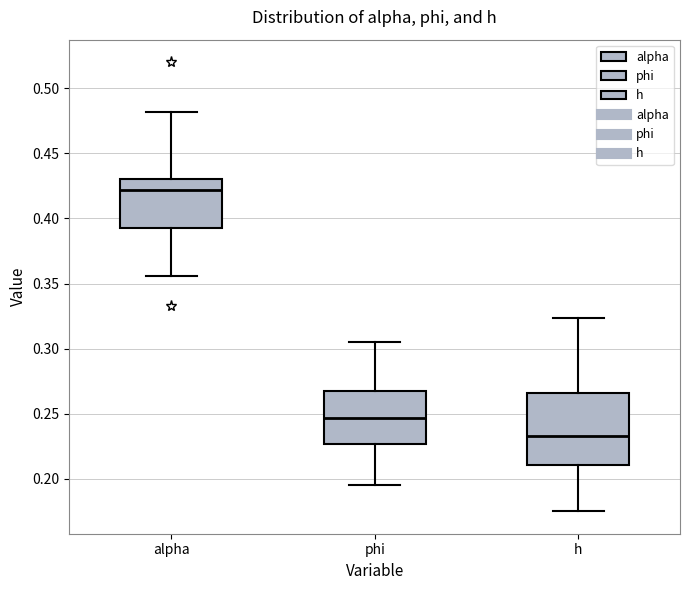

Reading left to right, transcribe this box plot: for each box, give where its median line is, the range the box spans, and where its two whiskers end, as read against the y-axis. The values are not printed on the chart, so give them approximately, as read against the axis.

alpha: median 0.420, box 0.395 to 0.430, whiskers 0.355 to 0.480
phi: median 0.245, box 0.225 to 0.265, whiskers 0.195 to 0.305
h: median 0.235, box 0.210 to 0.265, whiskers 0.175 to 0.325